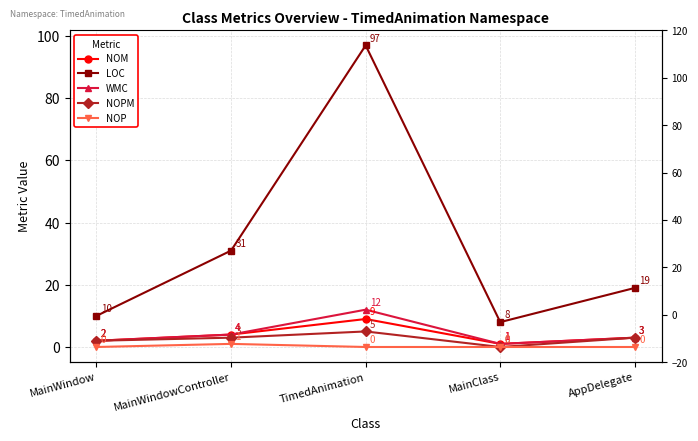

What position from the right is MainWindowController?

4